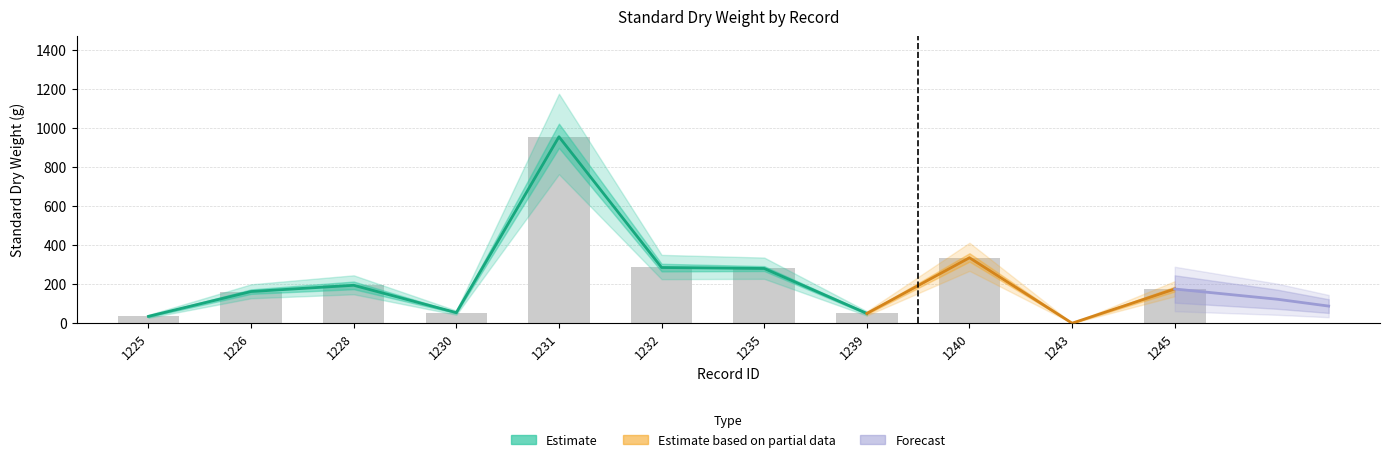

What is the difference between the maximum and minimum values in the standard_dry_weight_to series?

1021